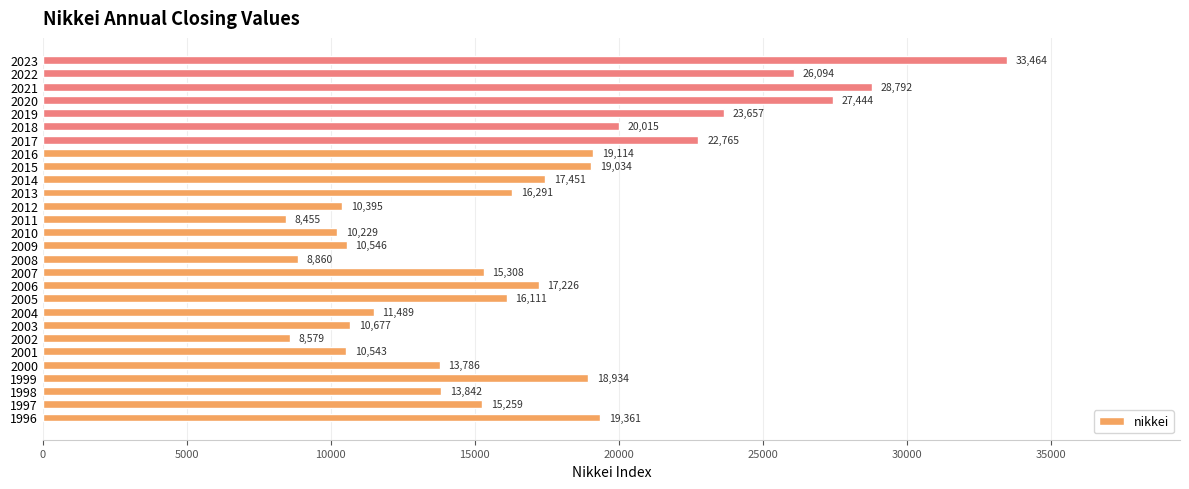

The chart shows a value of 11488.8 at 2004. True or false?

True